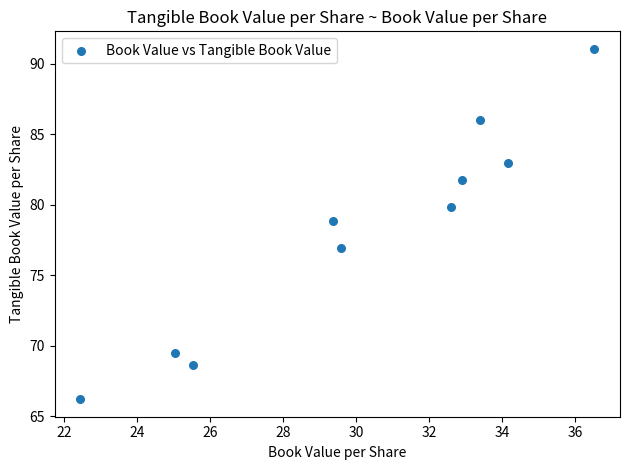

What is the range of Y values (max minus min)?

24.9